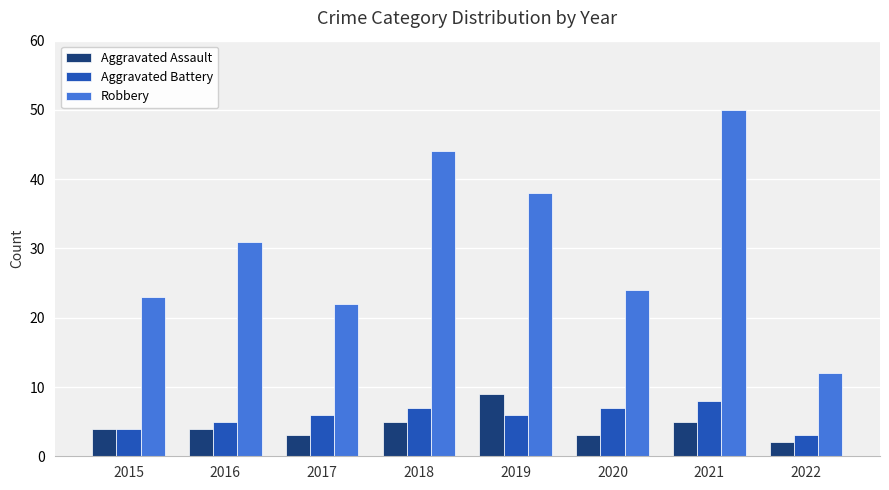

Count the number of data series in this chart.

3